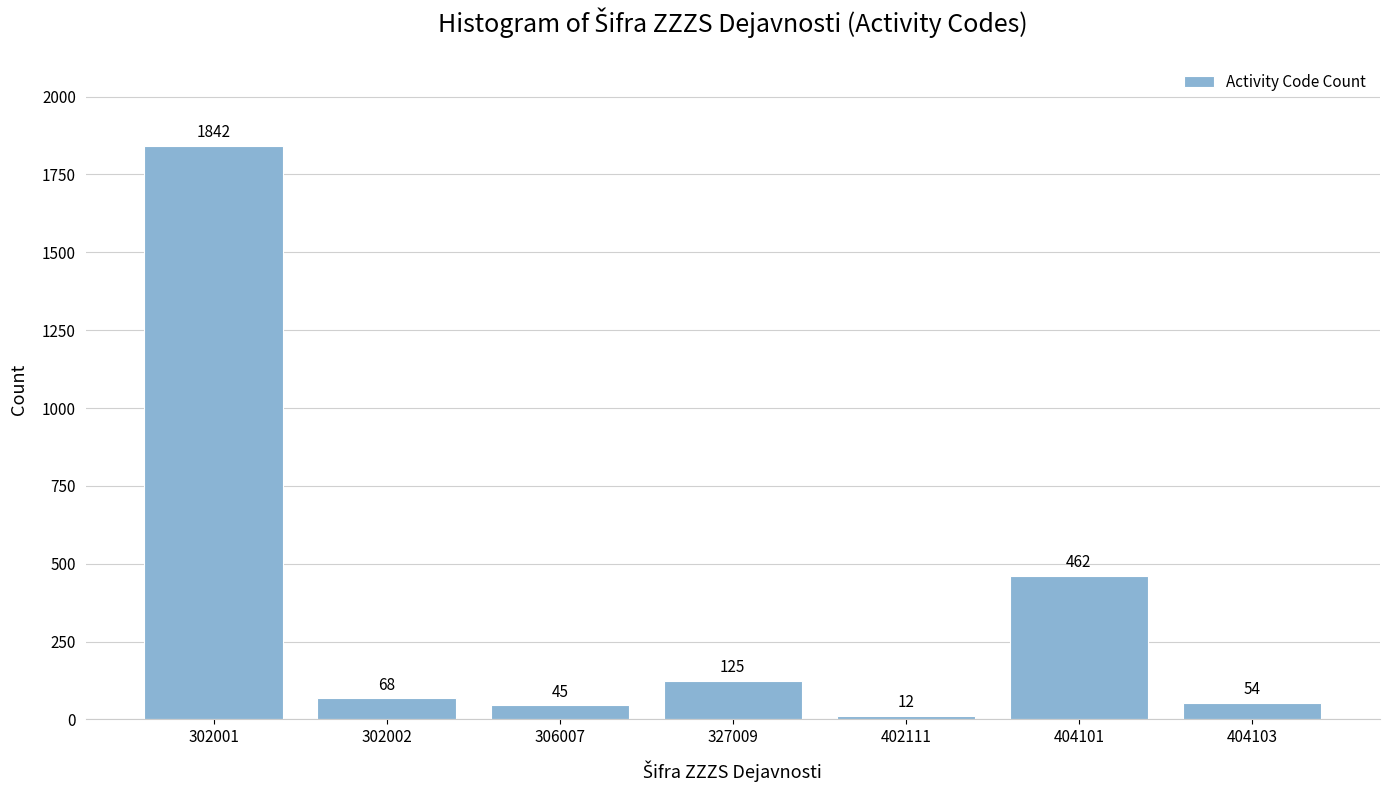

Reading left to right, list all the values displayed in this chart.

302001=1842	302002=68	306007=45	327009=125	402111=12	404101=462	404103=54